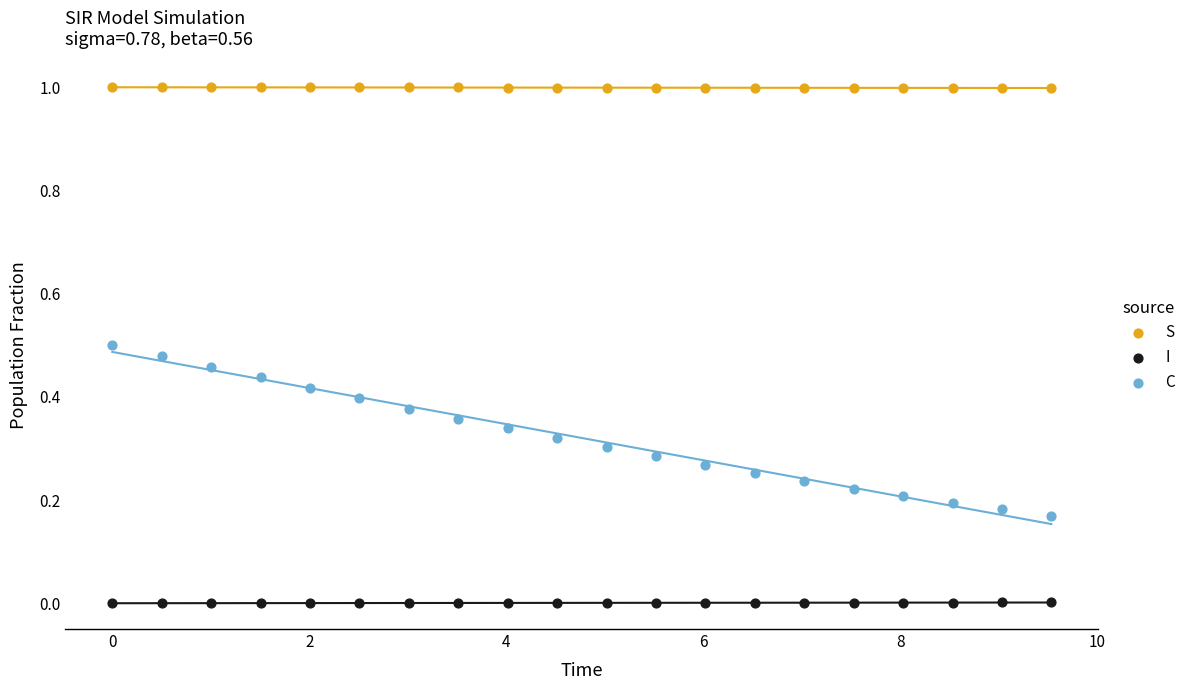

Across all data points, what is the range of X values (max minus min)?

9.5